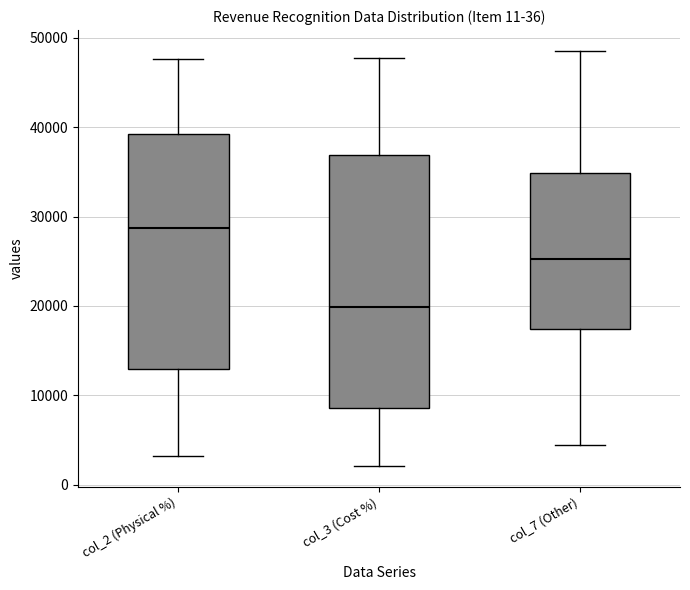

Reading left to right, transcribe this box plot: for each box, give where its median line is, the range the box spans, and where its two whiskers end, as read against the y-axis. The values are not printed on the chart, so give them approximately, as read against the axis.

col_2 (Physical %): median 29000, box 13000 to 39000, whiskers 3000 to 48000
col_3 (Cost %): median 20000, box 9000 to 37000, whiskers 2000 to 48000
col_7 (Other): median 25000, box 17000 to 35000, whiskers 4000 to 49000